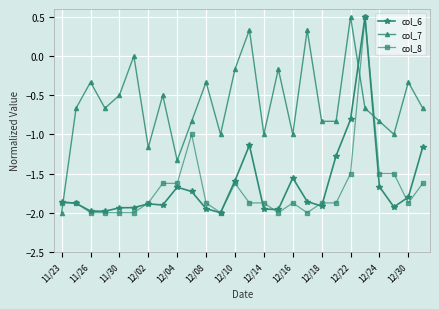

How many lines are shown in the chart?

3